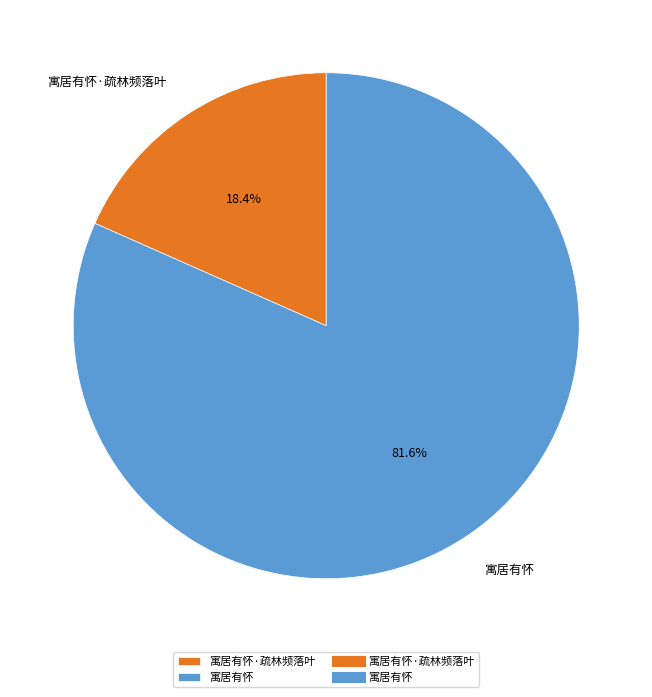

How many slices are in this pie chart?

2